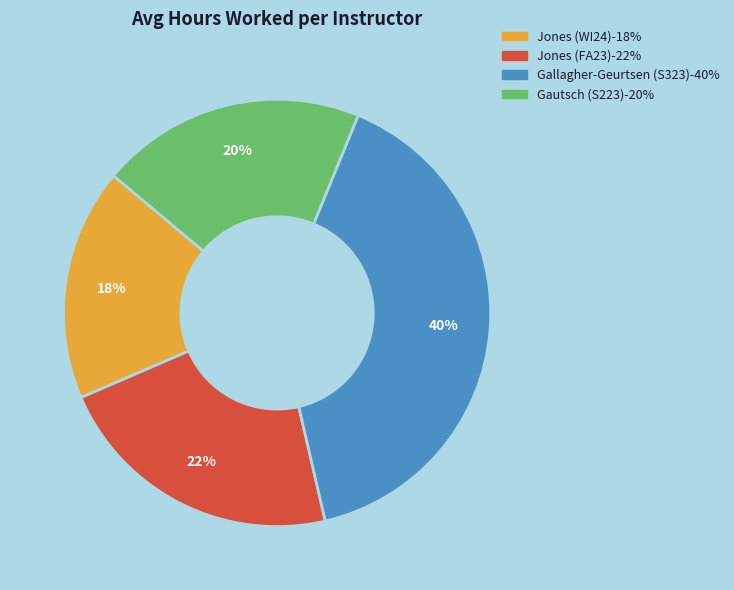

To the nearest percent, what is the average slice percentage?

25%